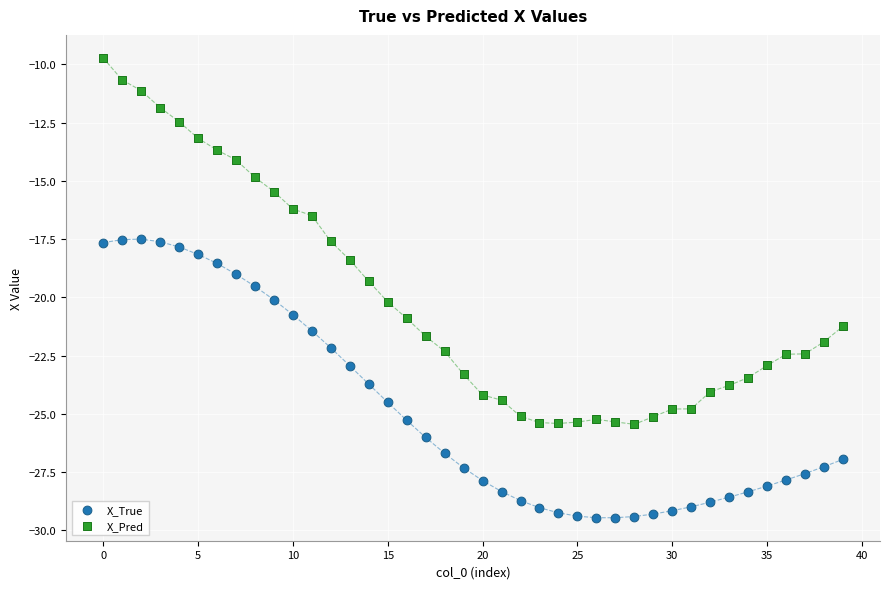

Which series contains the lowest Y value?

X_True